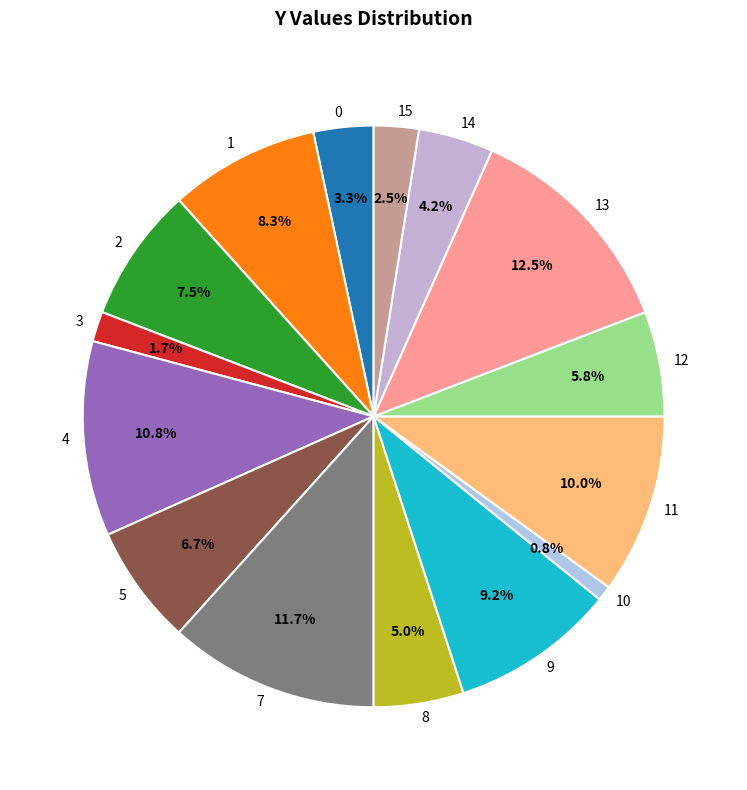

To the nearest percent, what is the difference between the 9 and 14 slice percentages?

5%